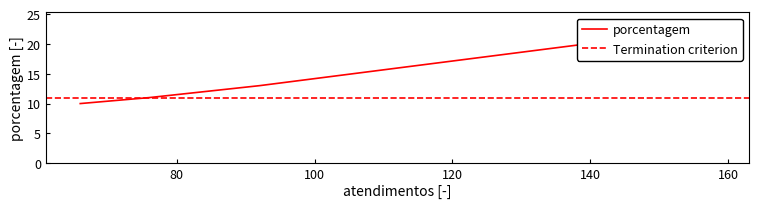

Does the chart display data point markers on the line(s)?

No